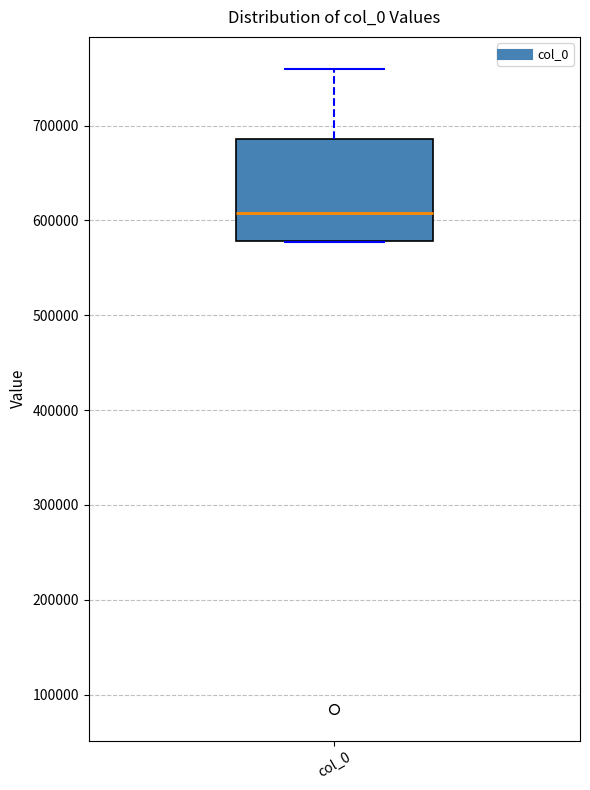

Read this box plot against the y-axis: the position of the median line, the range covered by the box, and the ends of both whiskers. The values are not printed on the chart, so give them approximately, as read against the axis.

median 610000, box 580000 to 690000, whiskers 580000 to 760000